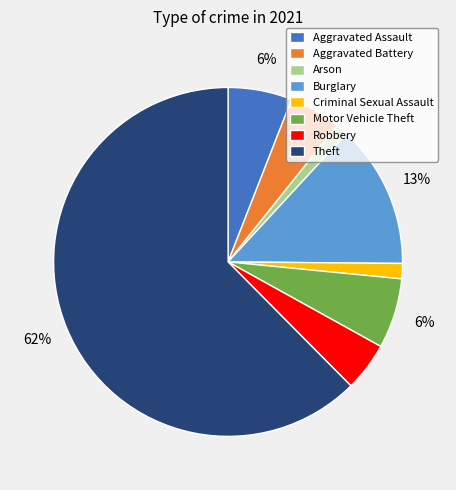

Does any single category account for the majority?

Yes